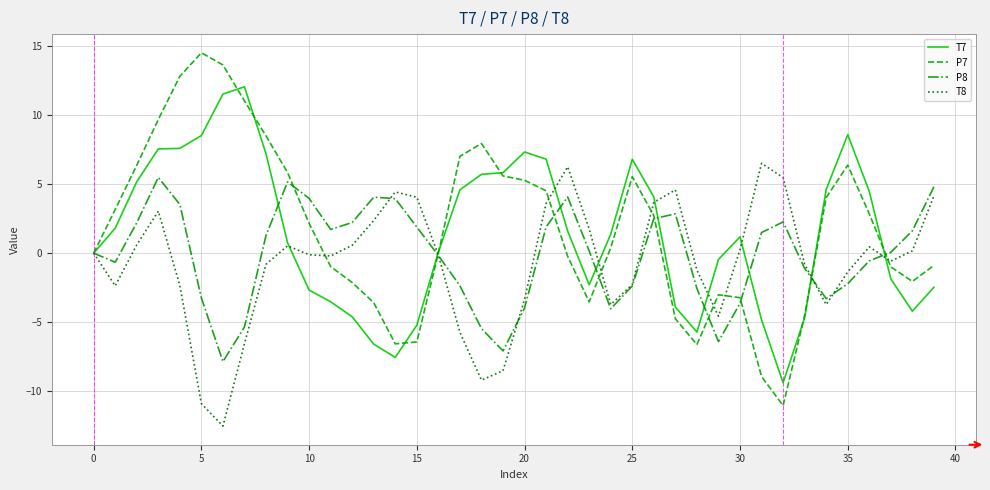

What is the greatest value displayed?

14.5